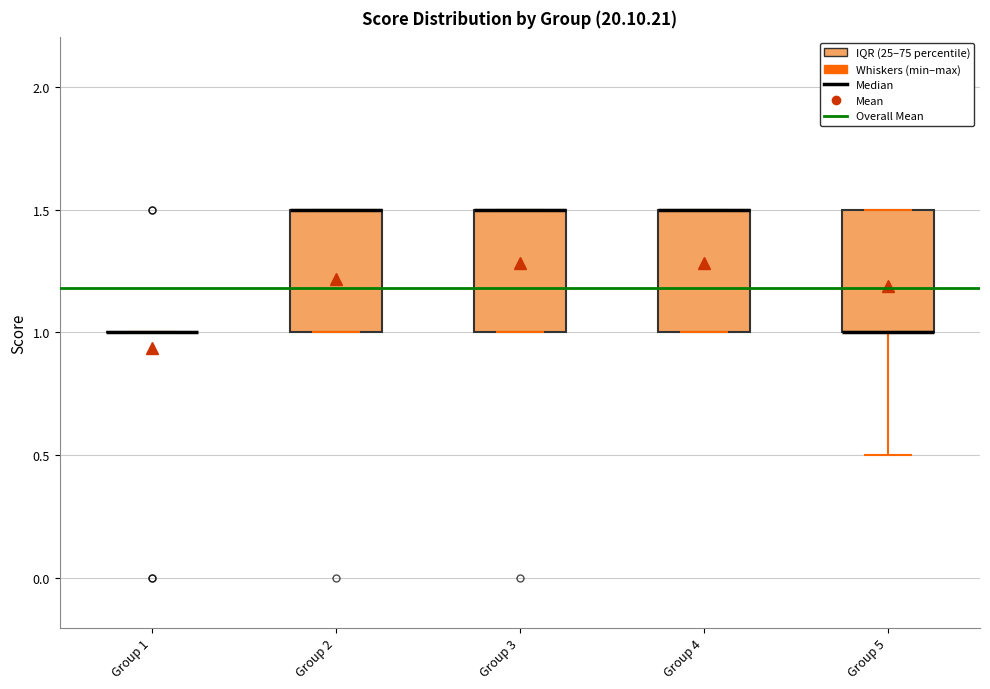

Reading left to right, transcribe this box plot: for each box, give where its median line is, the range the box spans, and where its two whiskers end, as read against the y-axis. The values are not printed on the chart, so give them approximately, as read against the axis.

Group 1: box collapsed to a line at 1.0, whiskers 1.0 to 1.0
Group 2: median 1.5 (drawn on the box's upper edge), box 1.0 to 1.5, whiskers 1.0 to 1.5
Group 3: median 1.5 (drawn on the box's upper edge), box 1.0 to 1.5, whiskers 1.0 to 1.5
Group 4: median 1.5 (drawn on the box's upper edge), box 1.0 to 1.5, whiskers 1.0 to 1.5
Group 5: median 1.0 (drawn on the box's lower edge), box 1.0 to 1.5, whiskers 0.5 to 1.5